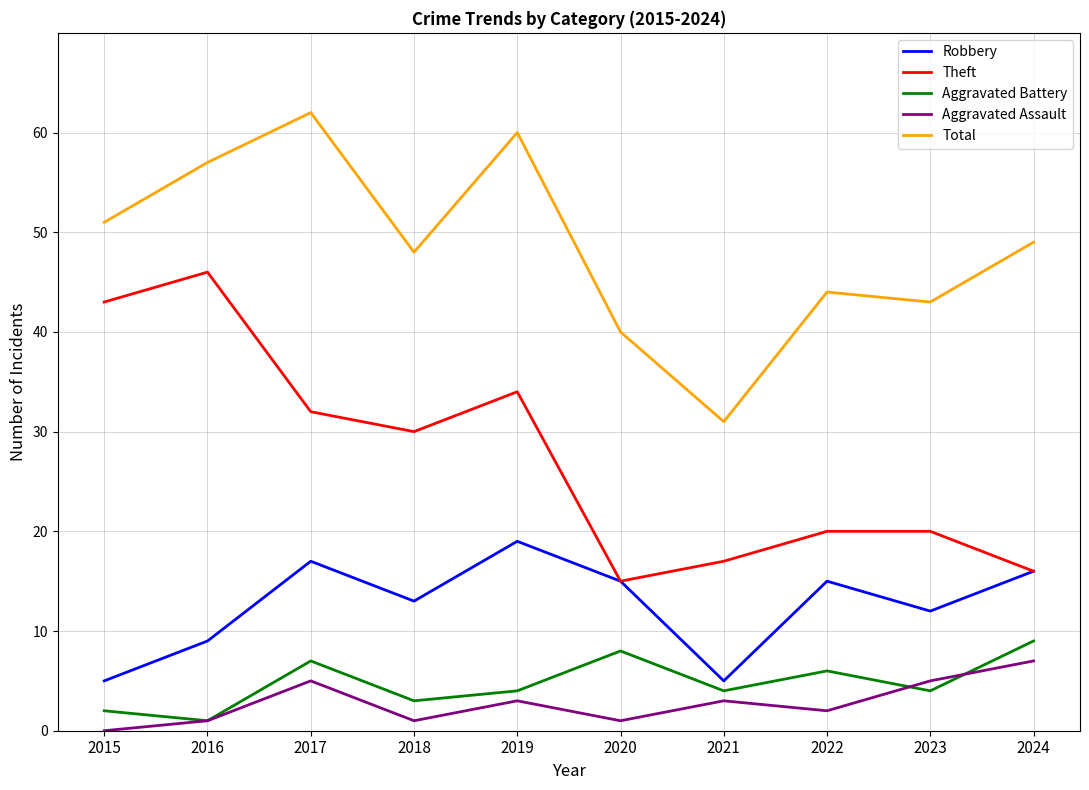

Does the chart have visible grid lines?

Yes